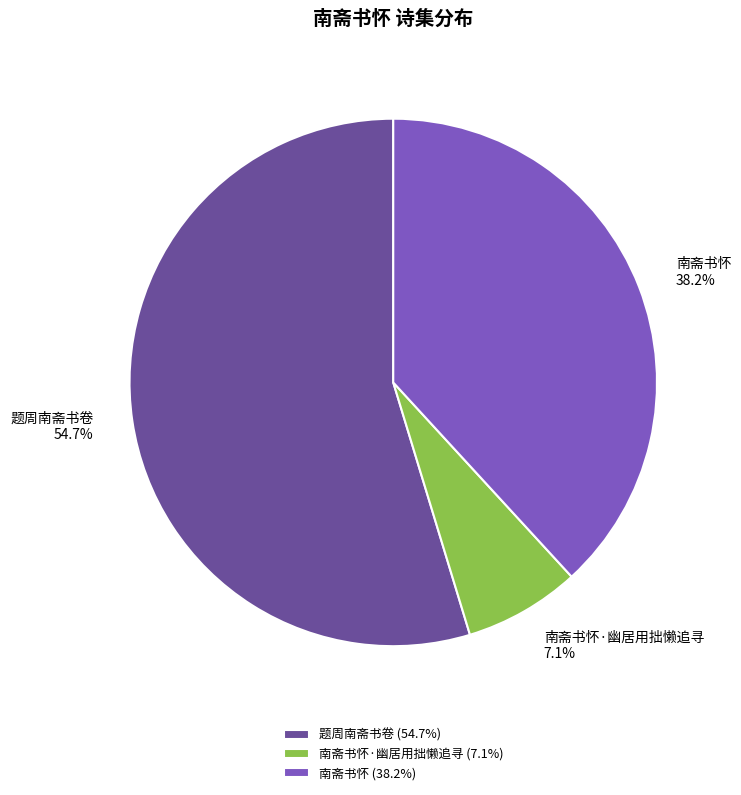

Count the number of slices in the pie.

3